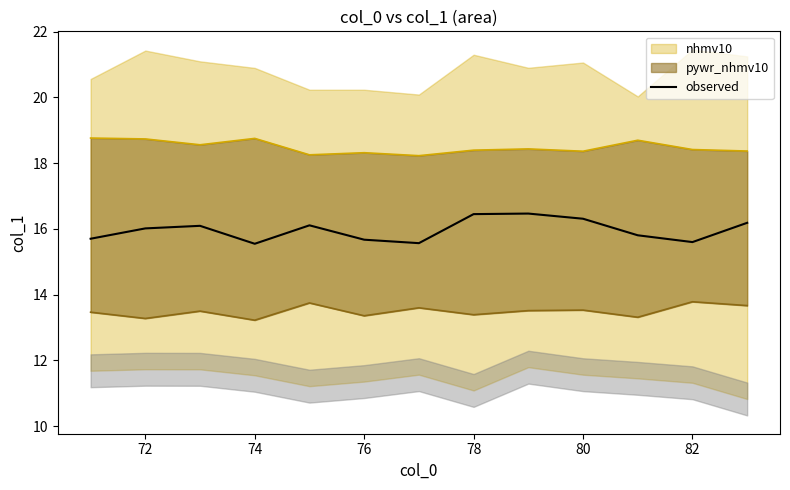

What is the lowest value of the observed series?

15.5